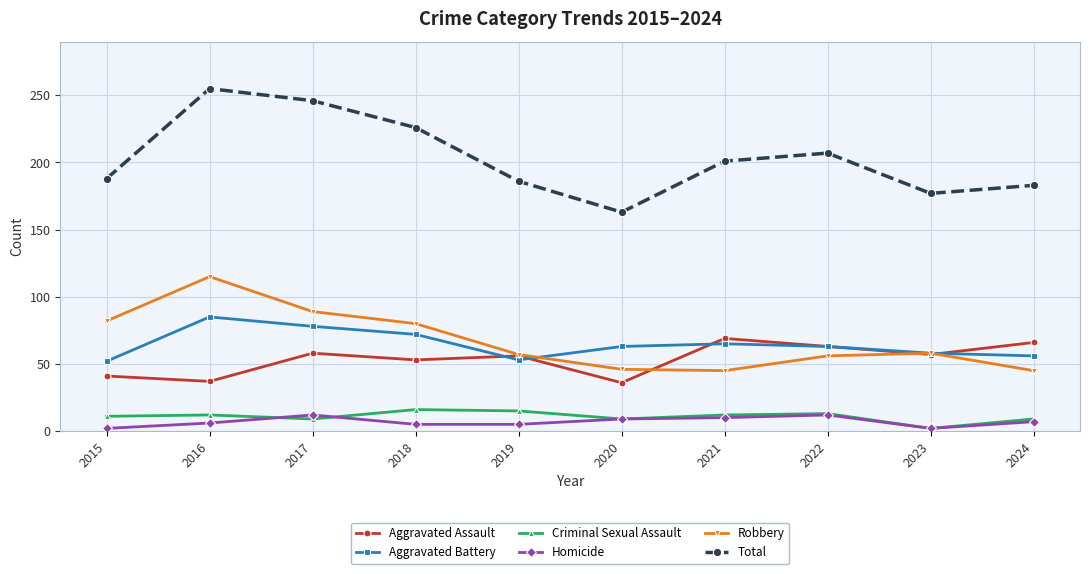

Read the Criminal Sexual Assault value at 2019, to the nearest 5.

15